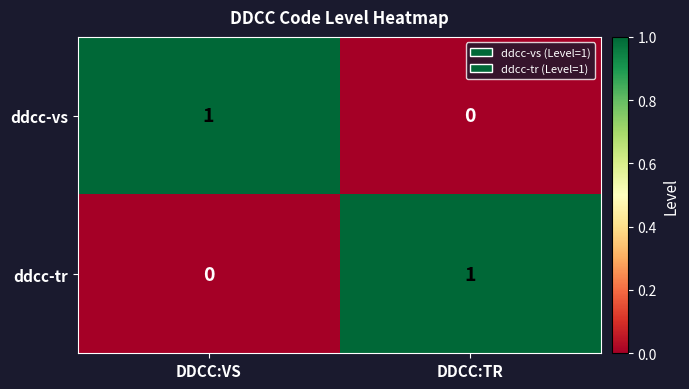

Rank the categories by ddcc-tr value from lowest to highest.

DDCC:VS, DDCC:TR